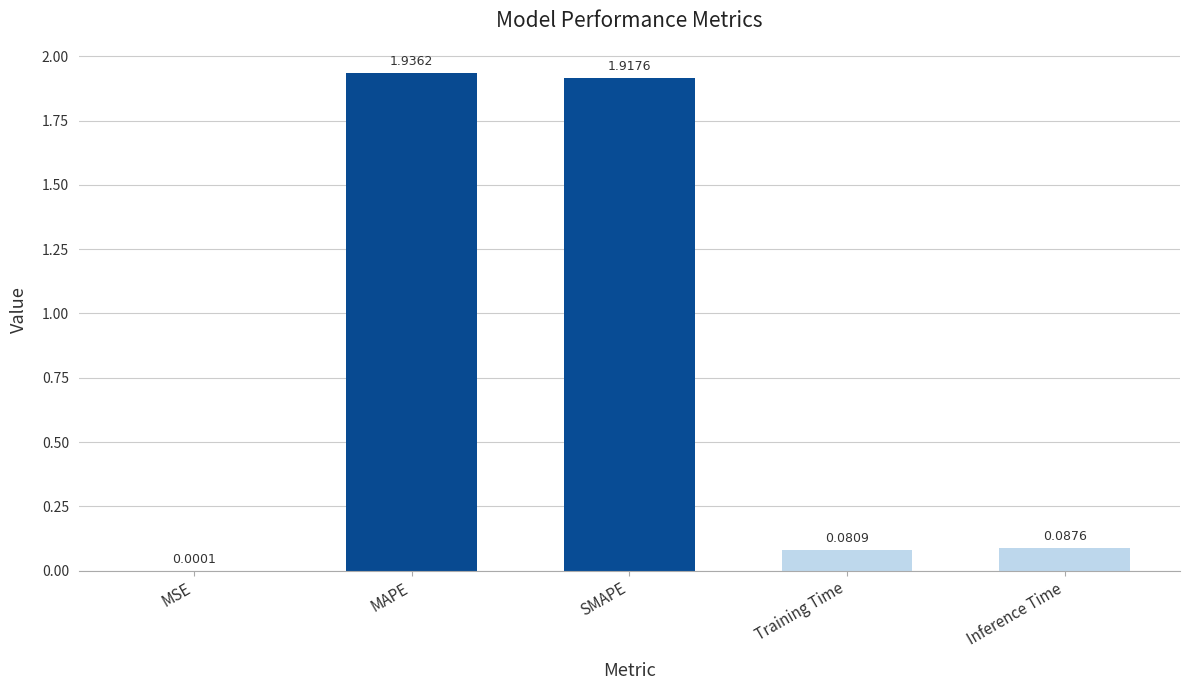

What is the sum of all values?

4.0